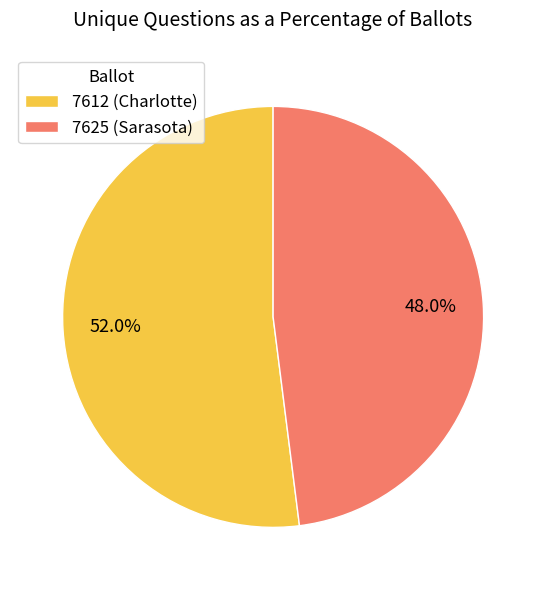

To the nearest percent, what is the average slice percentage?

50%